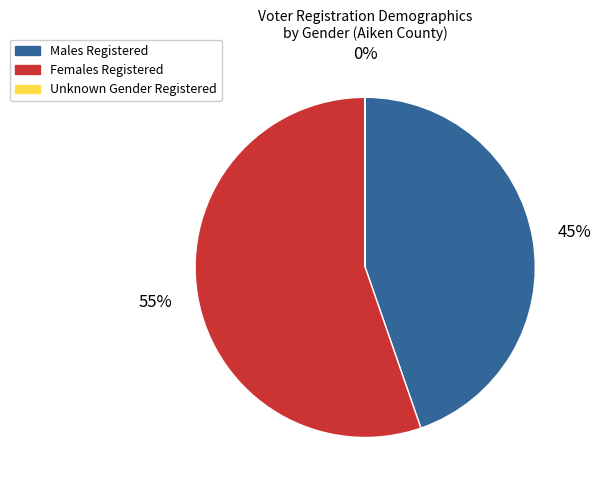

Which has a higher value, Females Registered or Males Registered?

Females Registered